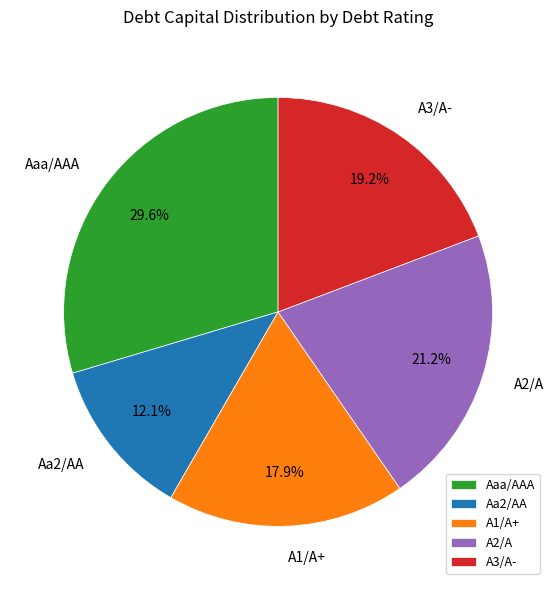

How many segments does this pie chart have?

5